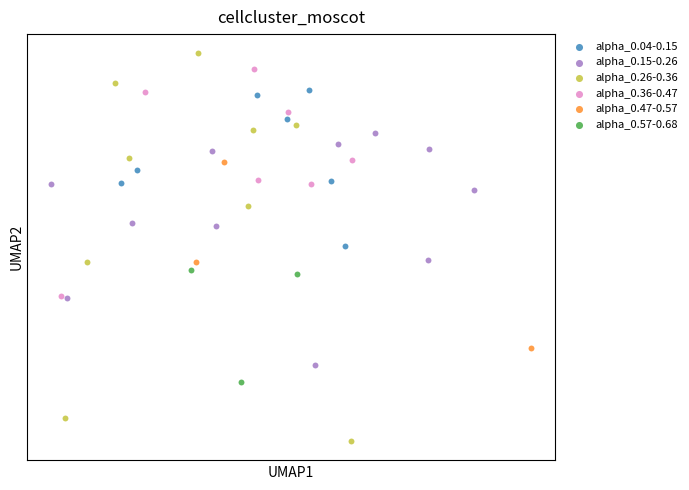

What are all the series names shown in the legend?

alpha_0.04-0.15, alpha_0.15-0.26, alpha_0.26-0.36, alpha_0.36-0.47, alpha_0.47-0.57, alpha_0.57-0.68